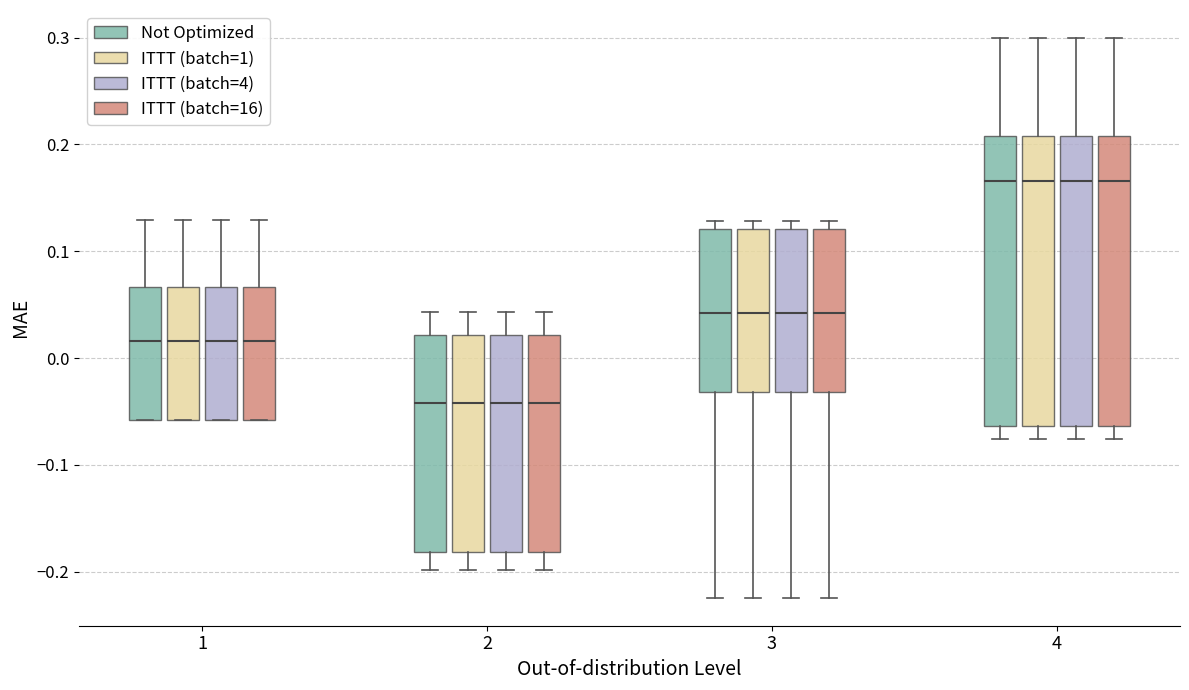

Reading left to right, transcribe this box plot: for each box, give where its median line is, the range the box spans, and where its two whiskers end, as read against the y-axis. The values are not printed on the chart, so give them approximately, as read against the axis.

1 (Not Optimized): median 0.02, box -0.06 to 0.07, whiskers -0.06 to 0.13
1 (ITTT (batch=1)): median 0.02, box -0.06 to 0.07, whiskers -0.06 to 0.13
1 (ITTT (batch=4)): median 0.02, box -0.06 to 0.07, whiskers -0.06 to 0.13
1 (ITTT (batch=16)): median 0.02, box -0.06 to 0.07, whiskers -0.06 to 0.13
2 (Not Optimized): median -0.04, box -0.18 to 0.02, whiskers -0.20 to 0.04
2 (ITTT (batch=1)): median -0.04, box -0.18 to 0.02, whiskers -0.20 to 0.04
2 (ITTT (batch=4)): median -0.04, box -0.18 to 0.02, whiskers -0.20 to 0.04
2 (ITTT (batch=16)): median -0.04, box -0.18 to 0.02, whiskers -0.20 to 0.04
3 (Not Optimized): median 0.04, box -0.03 to 0.12, whiskers -0.22 to 0.13
3 (ITTT (batch=1)): median 0.04, box -0.03 to 0.12, whiskers -0.22 to 0.13
3 (ITTT (batch=4)): median 0.04, box -0.03 to 0.12, whiskers -0.22 to 0.13
3 (ITTT (batch=16)): median 0.04, box -0.03 to 0.12, whiskers -0.22 to 0.13
4 (Not Optimized): median 0.17, box -0.06 to 0.21, whiskers -0.08 to 0.30
4 (ITTT (batch=1)): median 0.17, box -0.06 to 0.21, whiskers -0.08 to 0.30
4 (ITTT (batch=4)): median 0.17, box -0.06 to 0.21, whiskers -0.08 to 0.30
4 (ITTT (batch=16)): median 0.17, box -0.06 to 0.21, whiskers -0.08 to 0.30